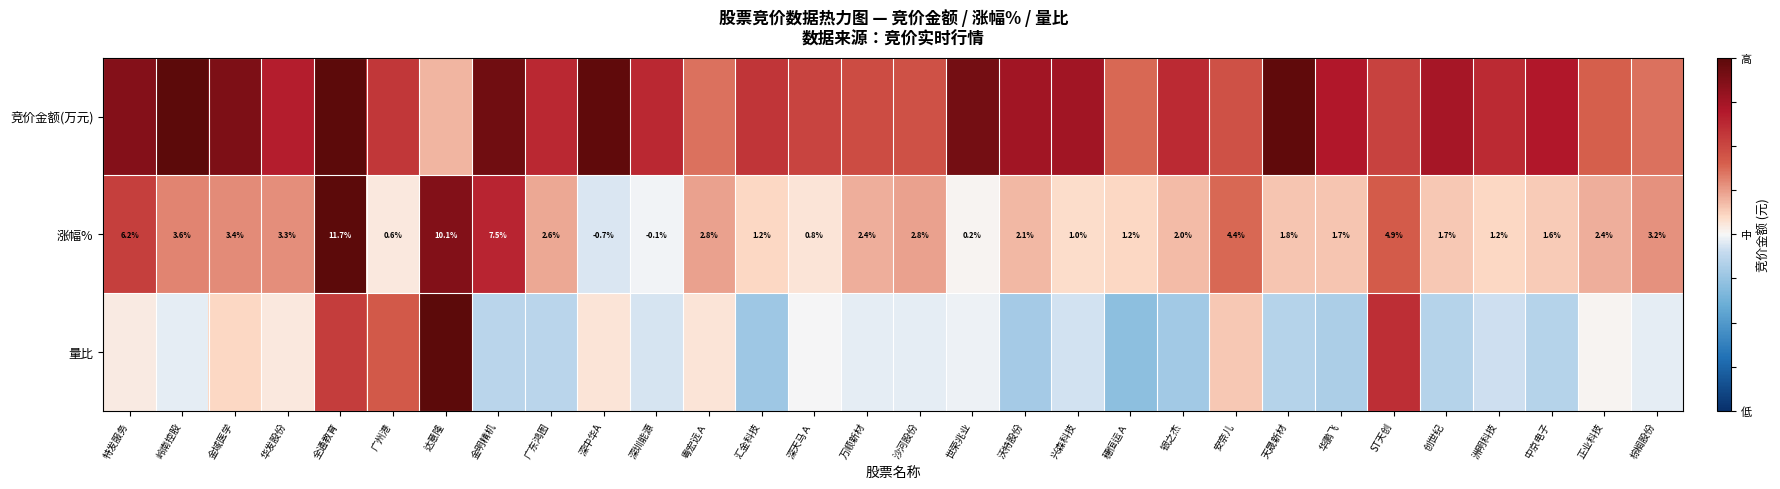

Where is 涨幅% nearest to the value 5?

ST天创